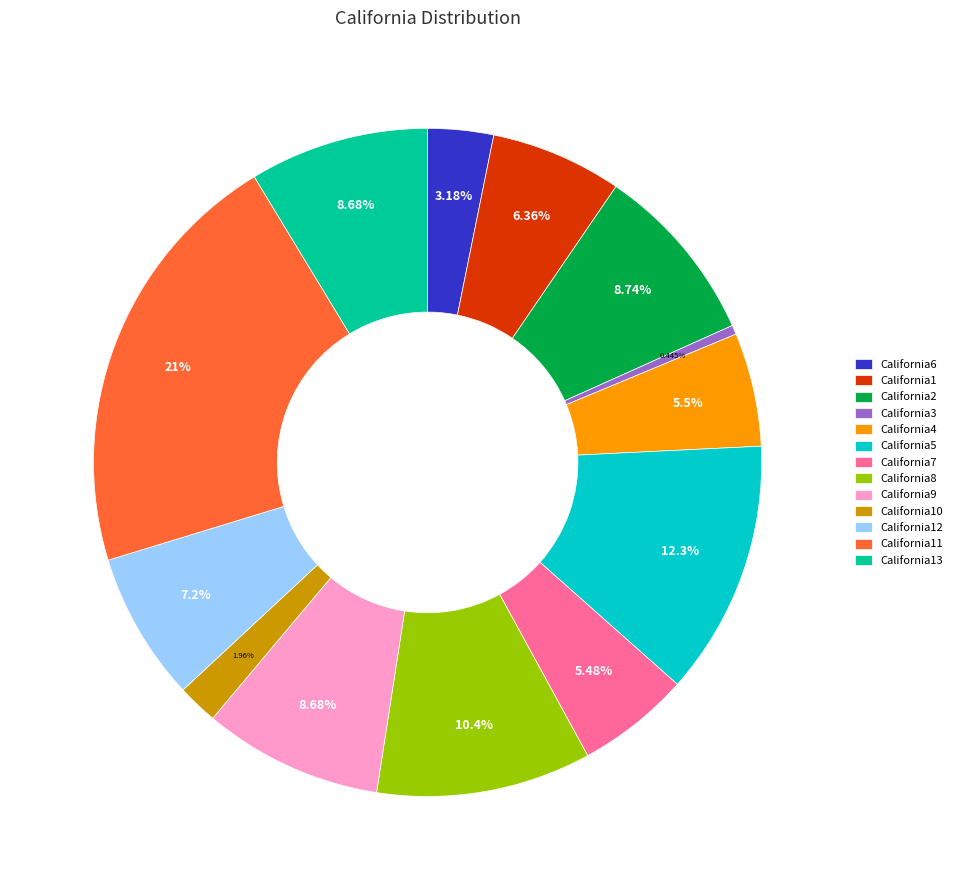

Which category has the smallest portion of the pie?

California3